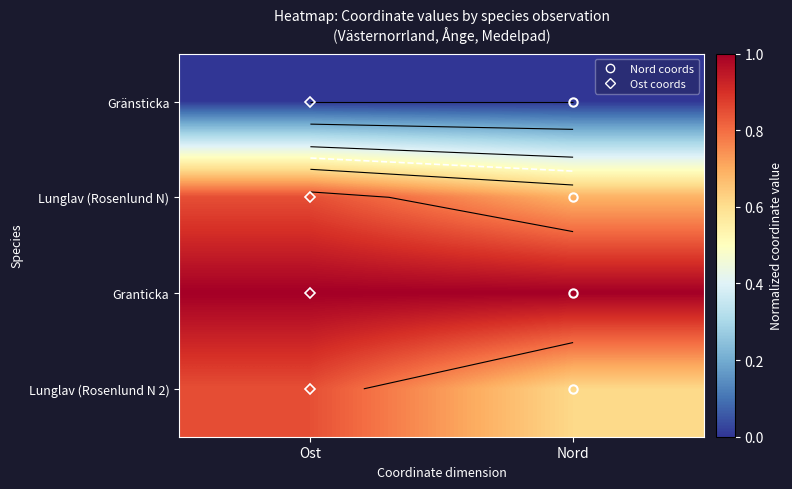

At how many categories does at least one series exceed 0?

2